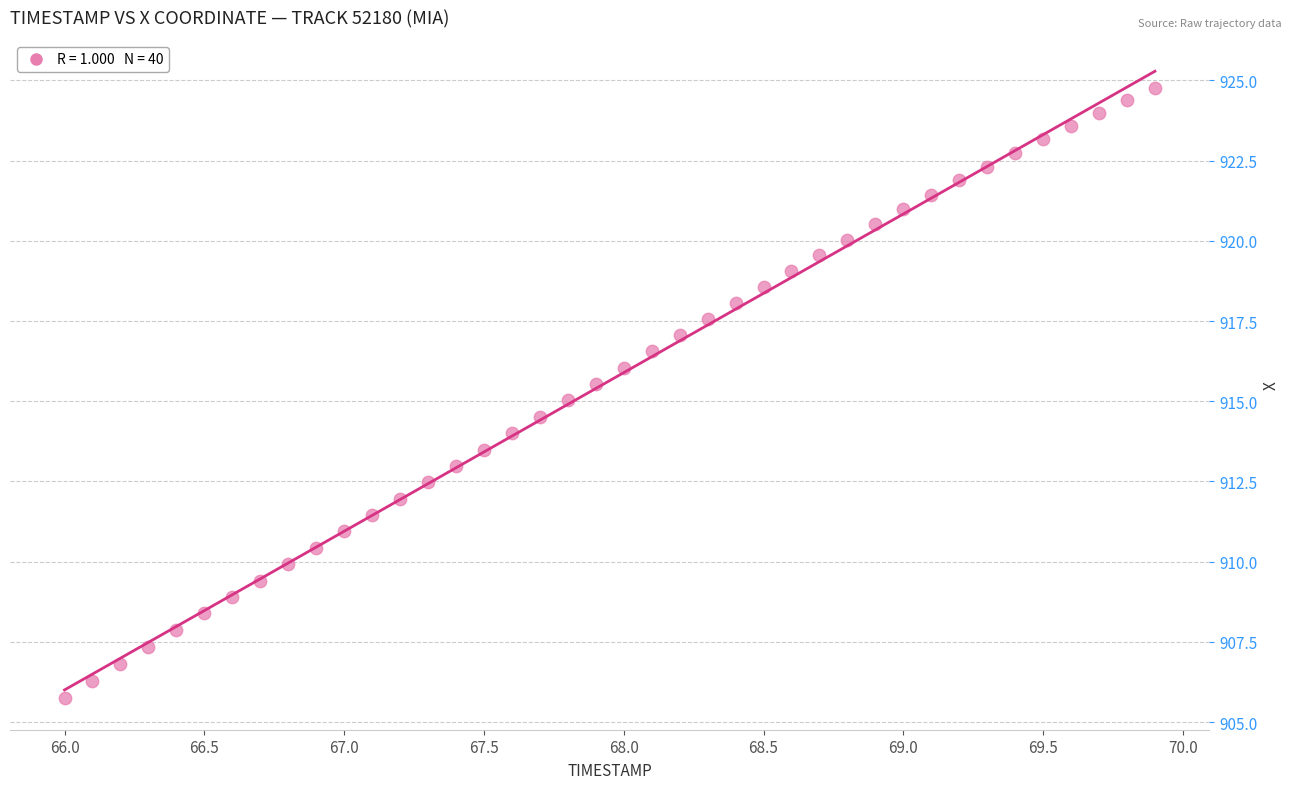

What is the range of X values (max minus min)?

3.9